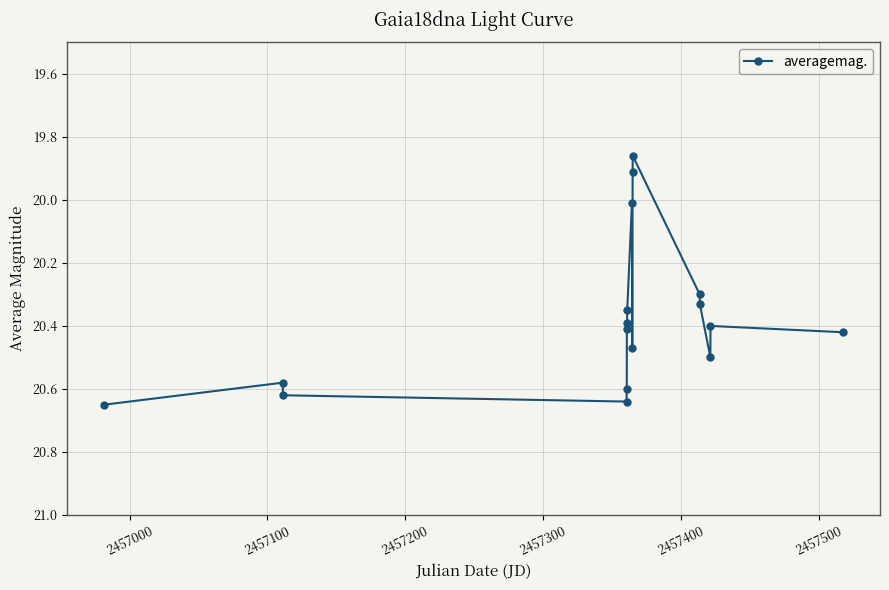

What is the sum of all values?

346.4